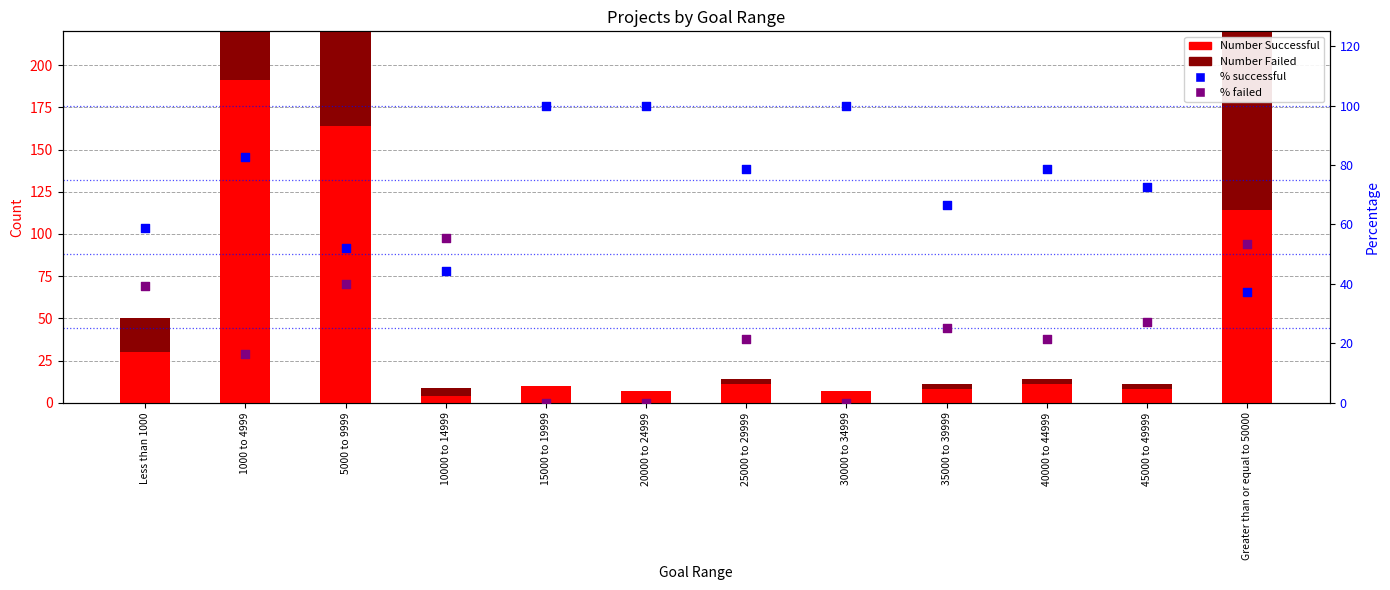

What is the total value across all series at 10000 to 14999?

109.0